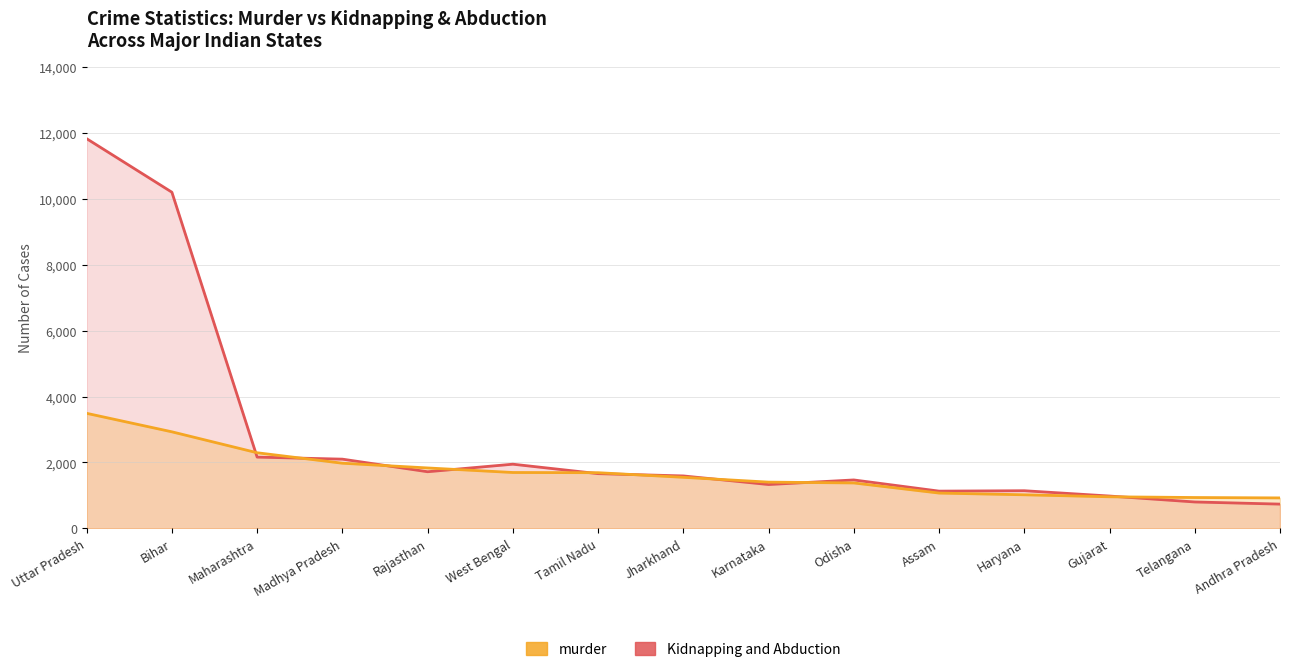

List the series in order of their peak value, highest first.

Kidnapping and Abduction, murder